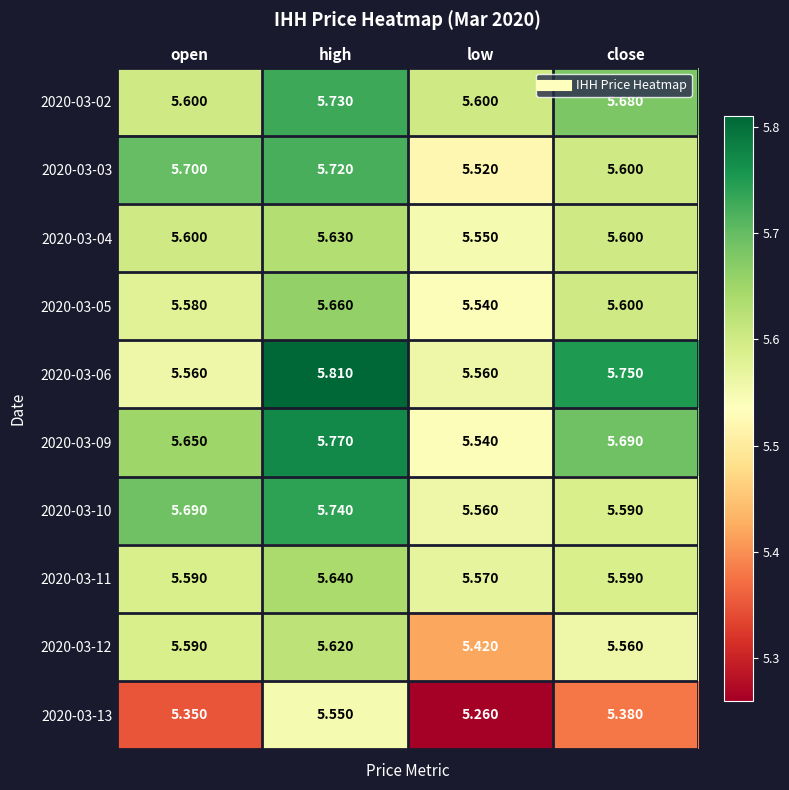

At which label is 2020-03-03 closest to 5?

low